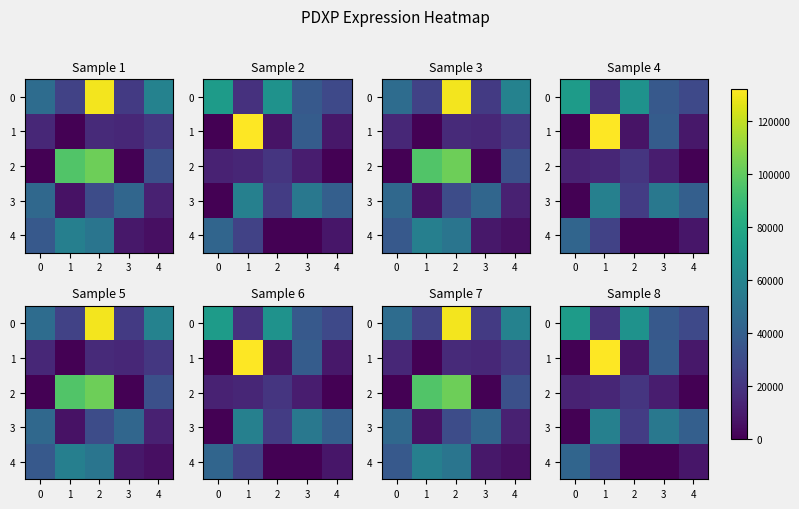

Which has a higher value, 4 or 3?

3